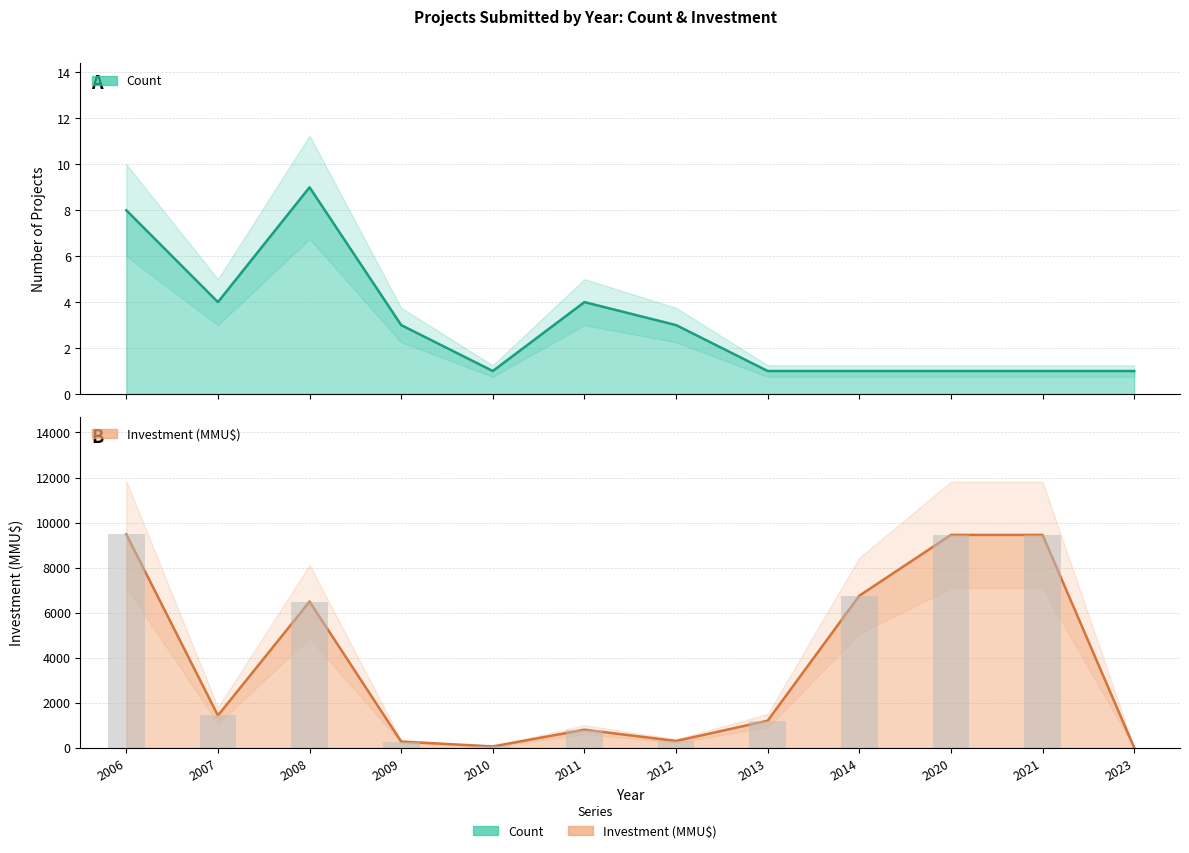

The Count series shows 4 at 2007. True or false?

True